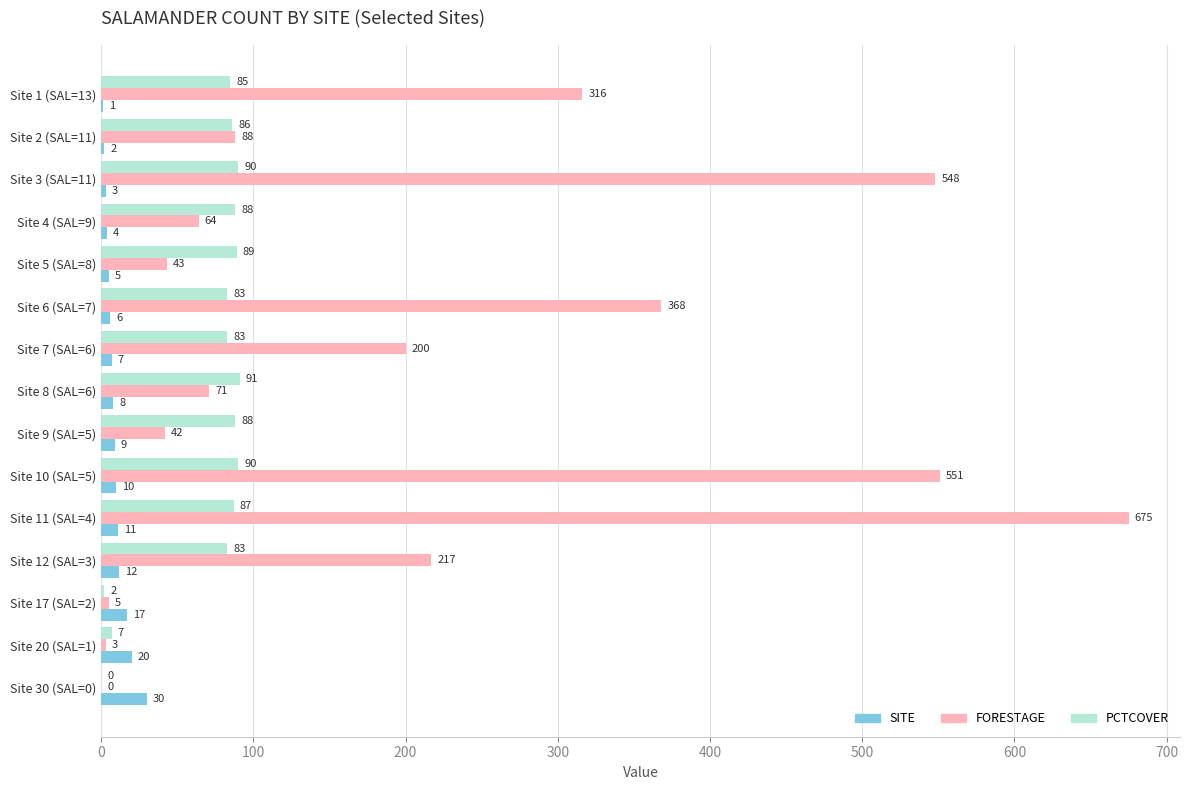

Count the number of categories in the chart.

15